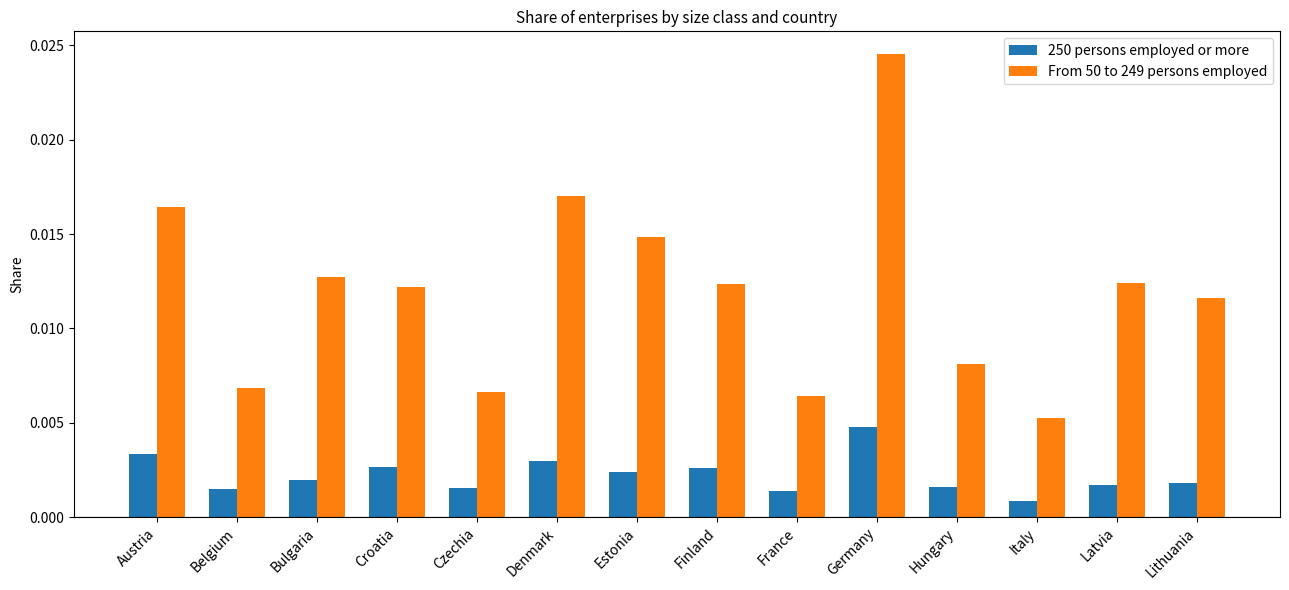

Between Czechia and Italy, which series saw the biggest shift?

From 50 to 249 persons employed